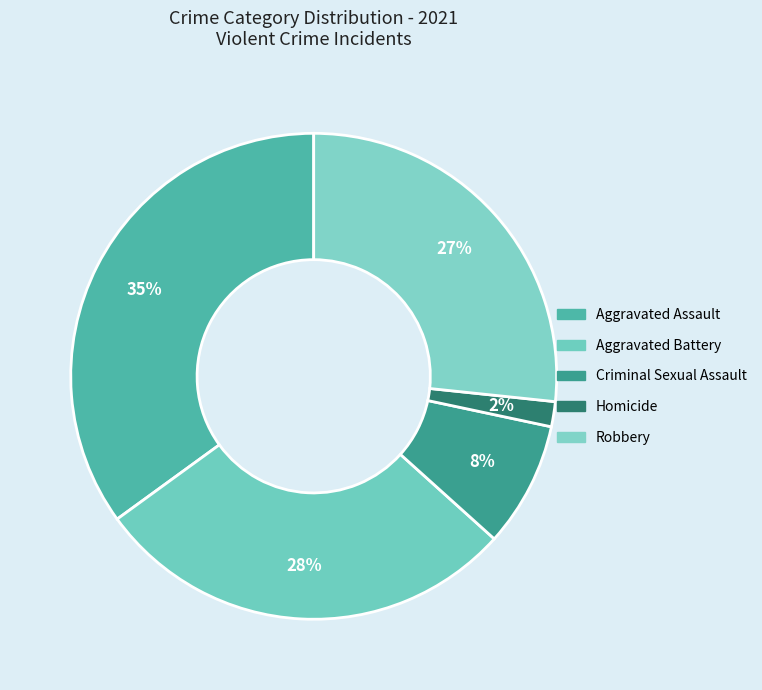

Count the number of slices in the pie.

5